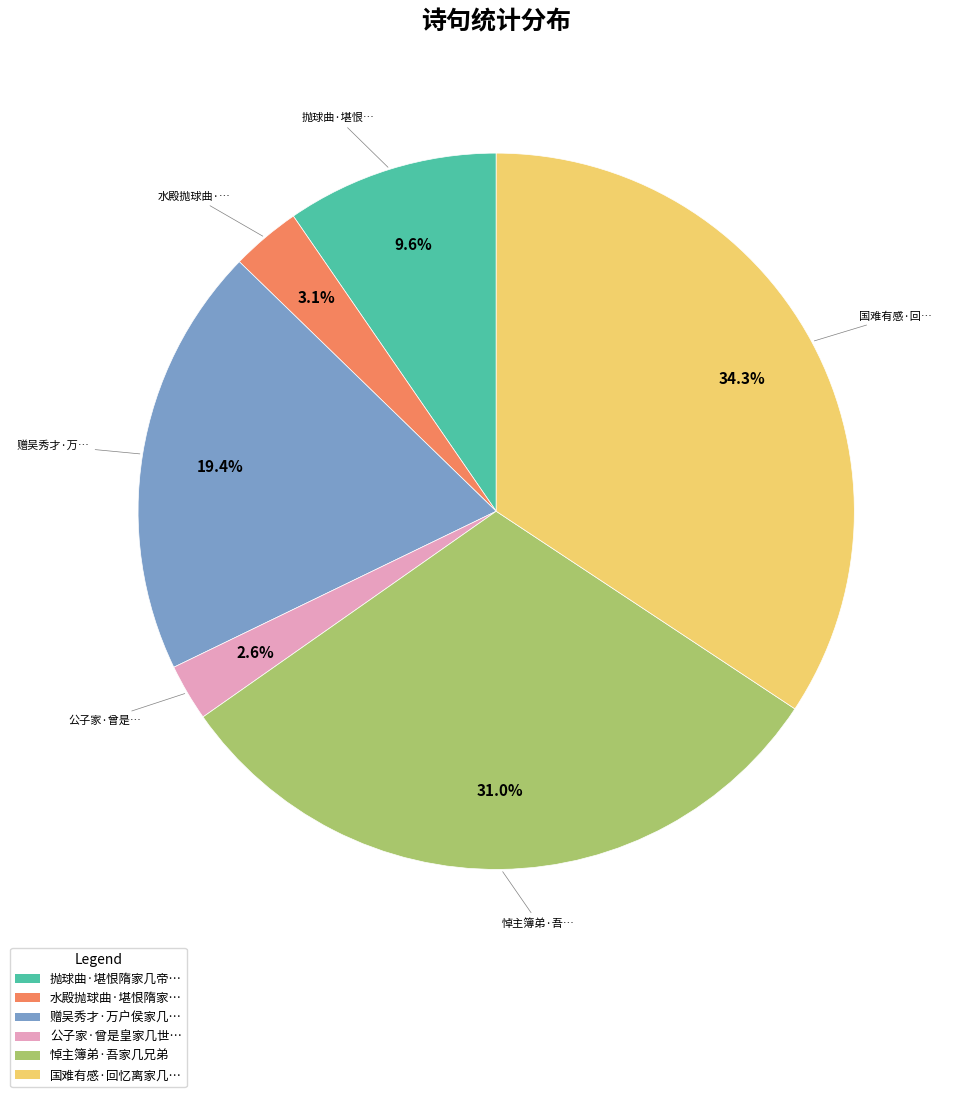

To the nearest percent, what is the difference between the largest and smallest slice percentages?

32%